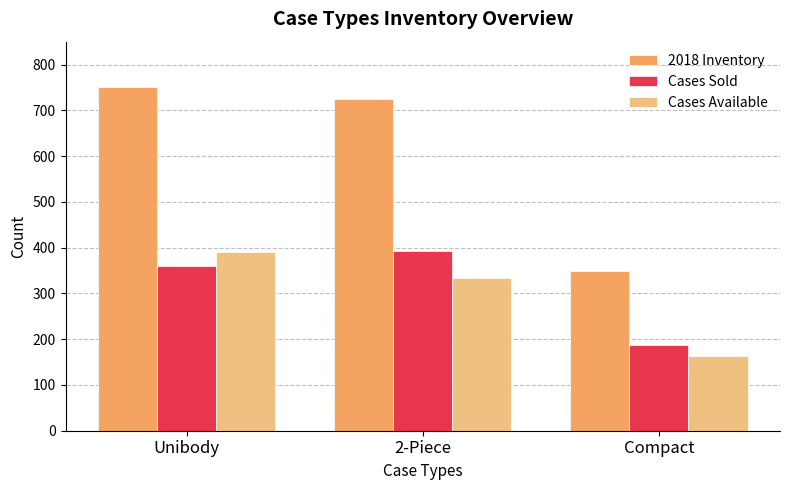

What position from the left is Compact?

3